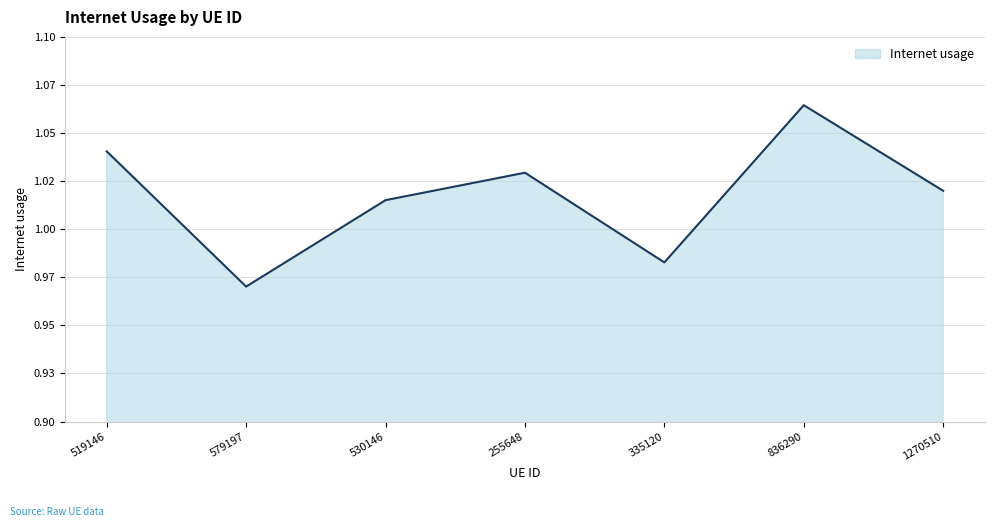

Rank the categories by value from lowest to highest.

579197, 335120, 530146, 1270510, 255648, 519146, 836290